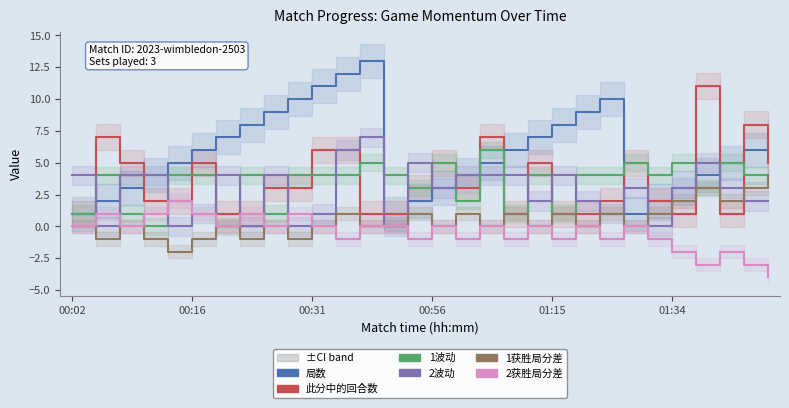

What is the difference between the highest and lowest values at 26?

14